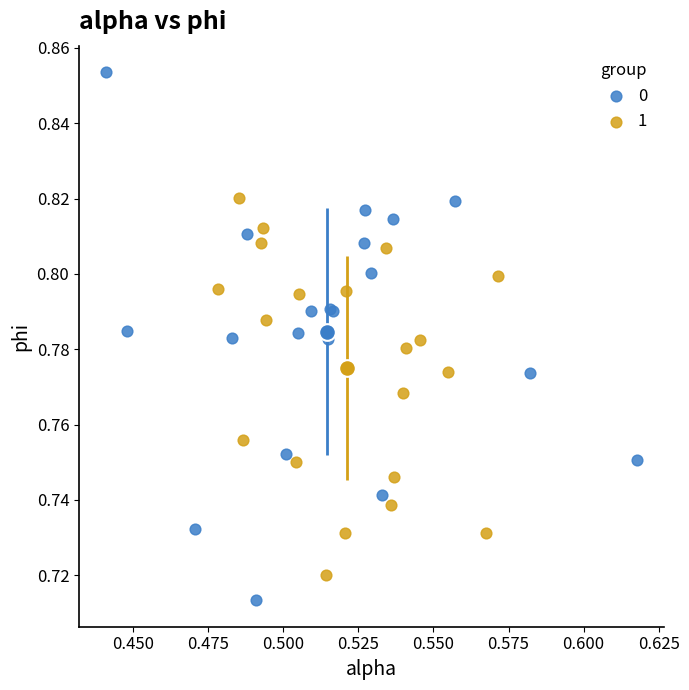

Which series contains the highest Y value?

0